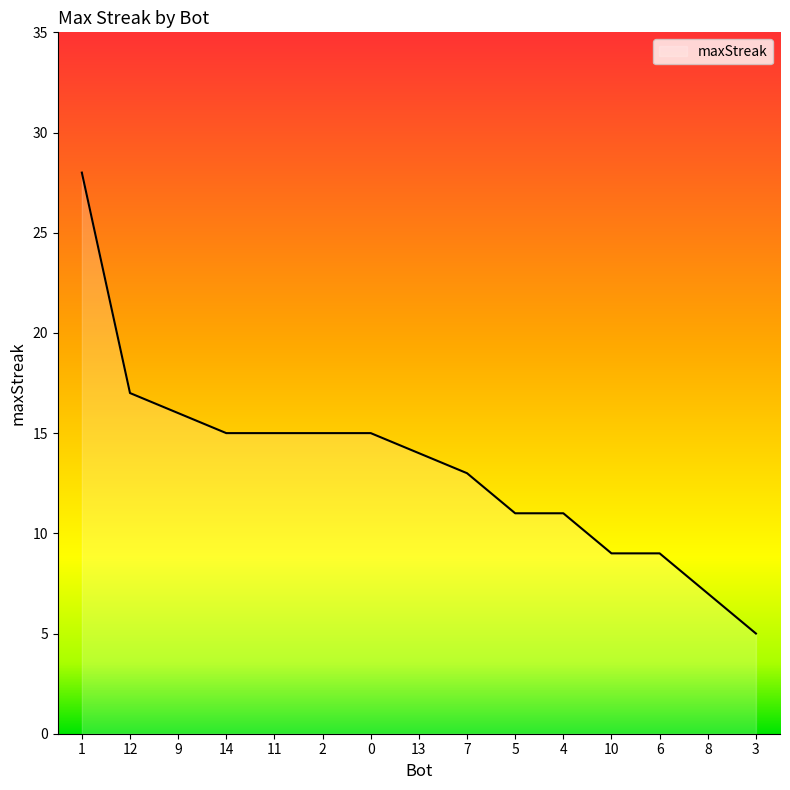

Approximately how many times larger is the value at 1 compared to 0?

1.9